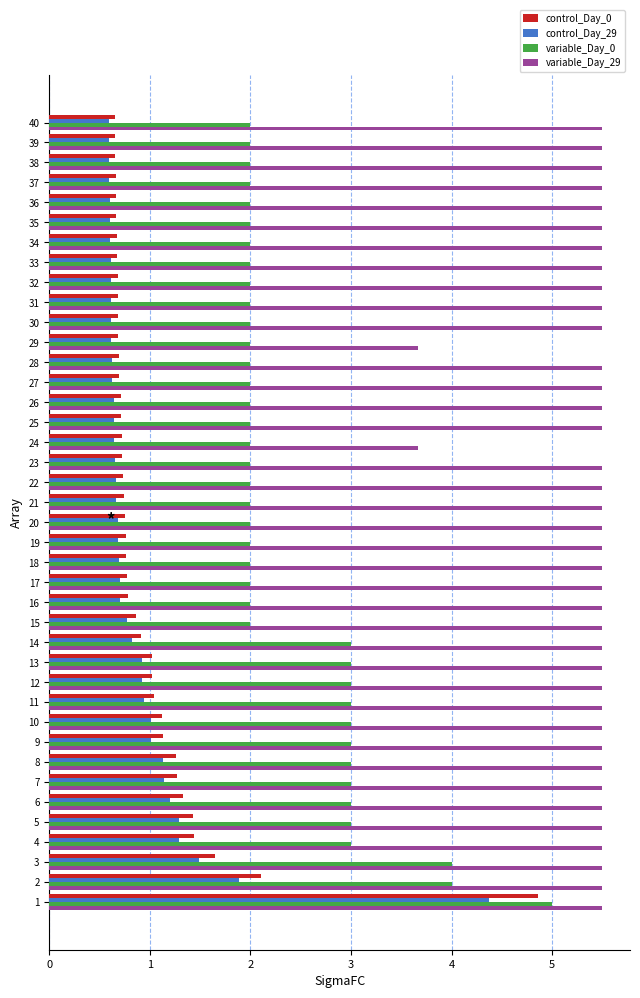

What is the greatest value displayed?

5.5